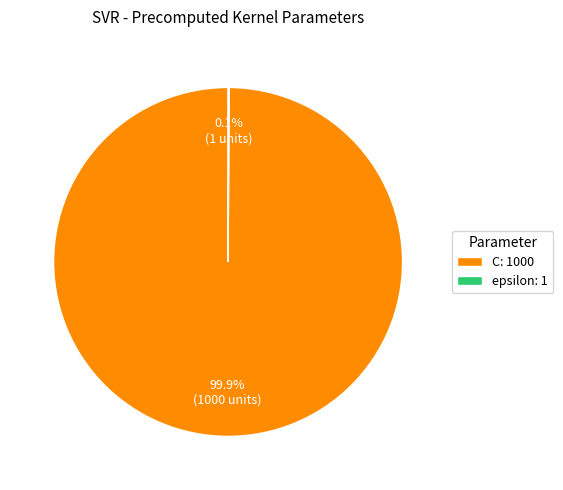

Does C: 1000 account for over 50% of the chart?

Yes